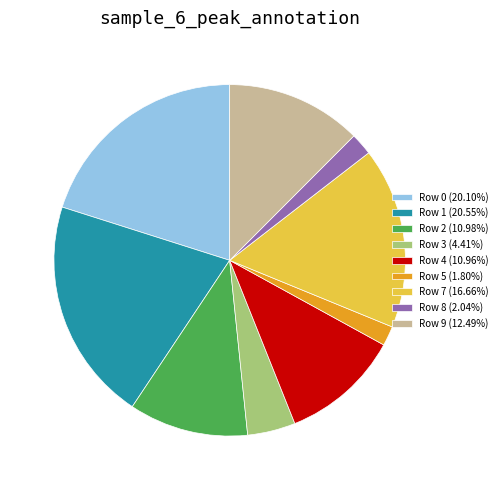

Does Row 3 (4.41%) represent more than half of the total?

No